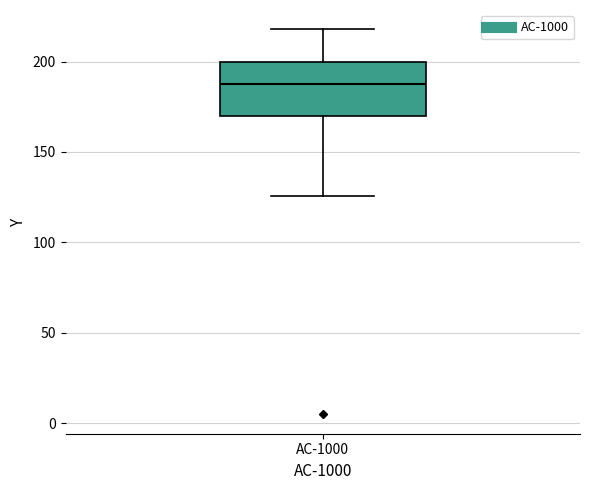

Where does the upper whisker of the box for AC-1000 end on the y-axis? The values are not printed on the chart, so give them approximately, as read against the axis.

220